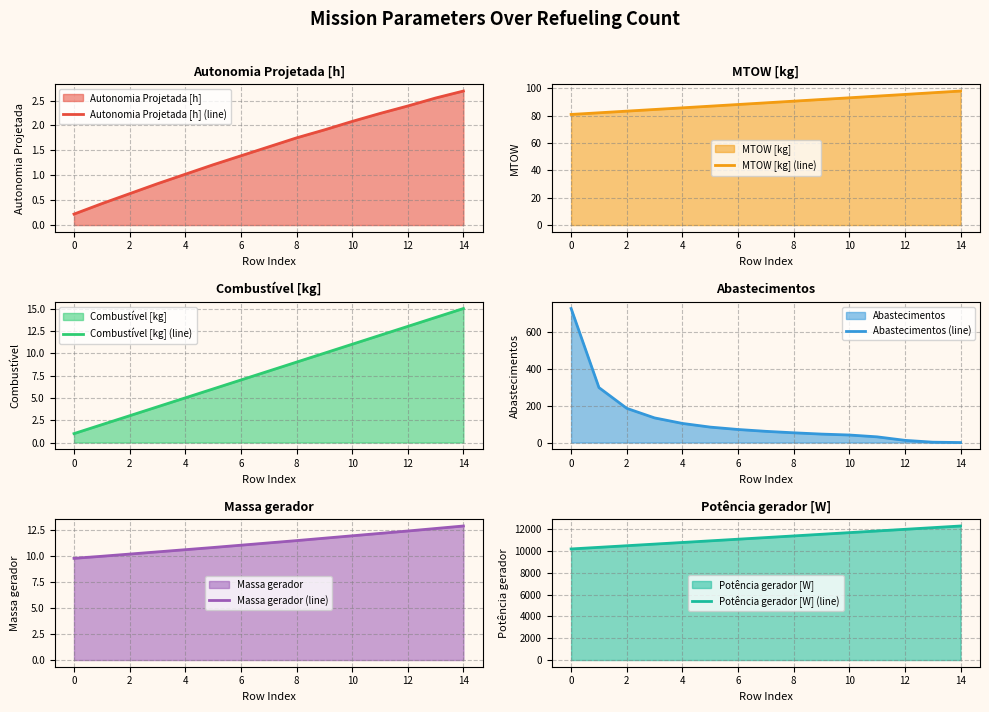

Which category has the highest value in the Autonomia Projetada [h] (line) series?

14